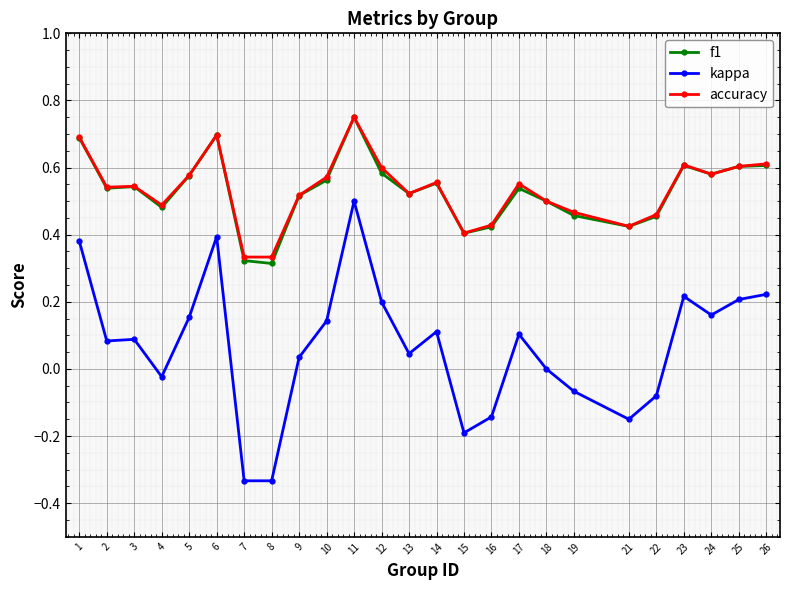

True or false: kappa and accuracy intersect in this chart.

False